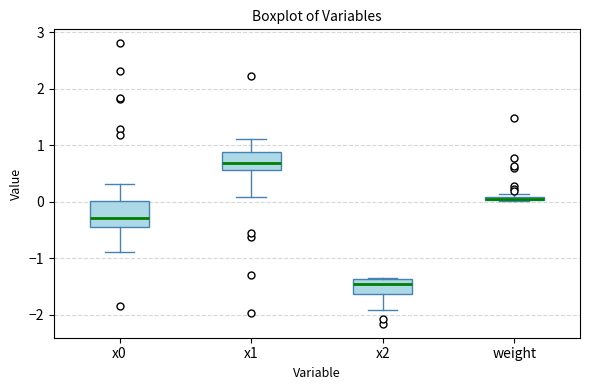

Where does the lower whisker of the box for x1 end on the y-axis? The values are not printed on the chart, so give them approximately, as read against the axis.

0.1